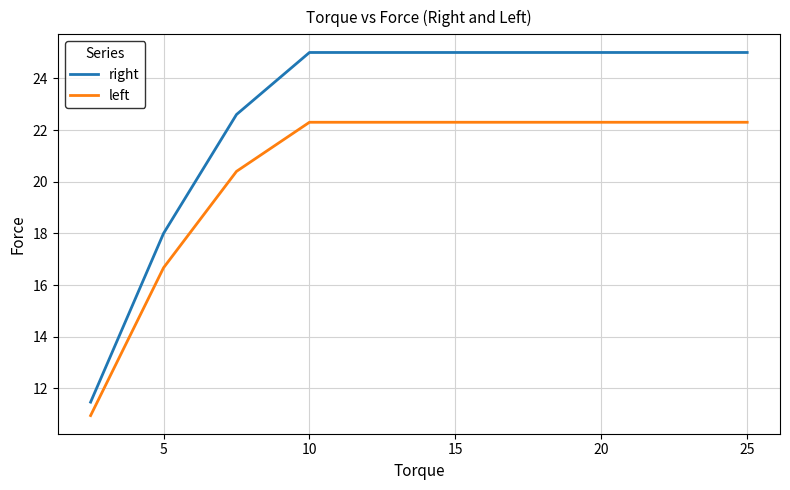

True or false: right and left cross at least once.

False